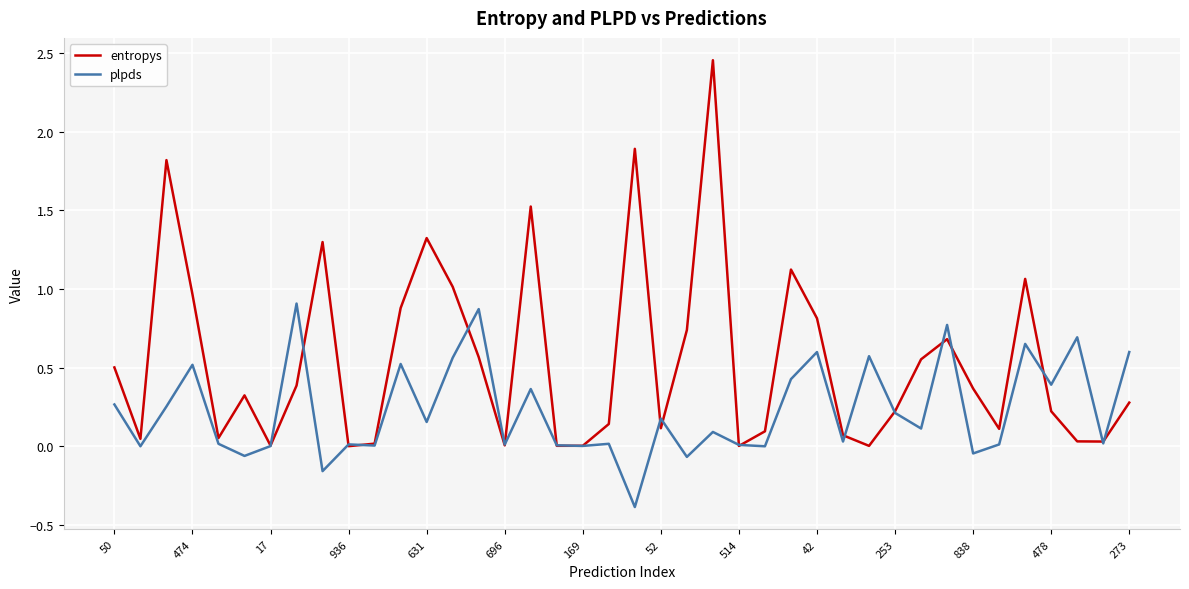

Which series has the largest total across all categories?

entropys